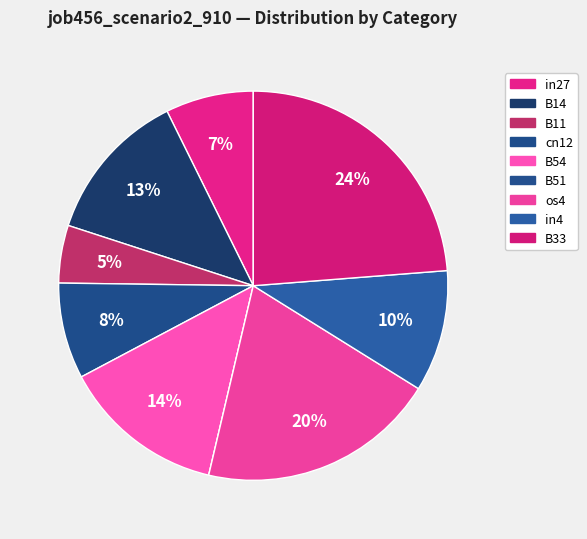

Is it true that B51 is 1% of the pie?

False